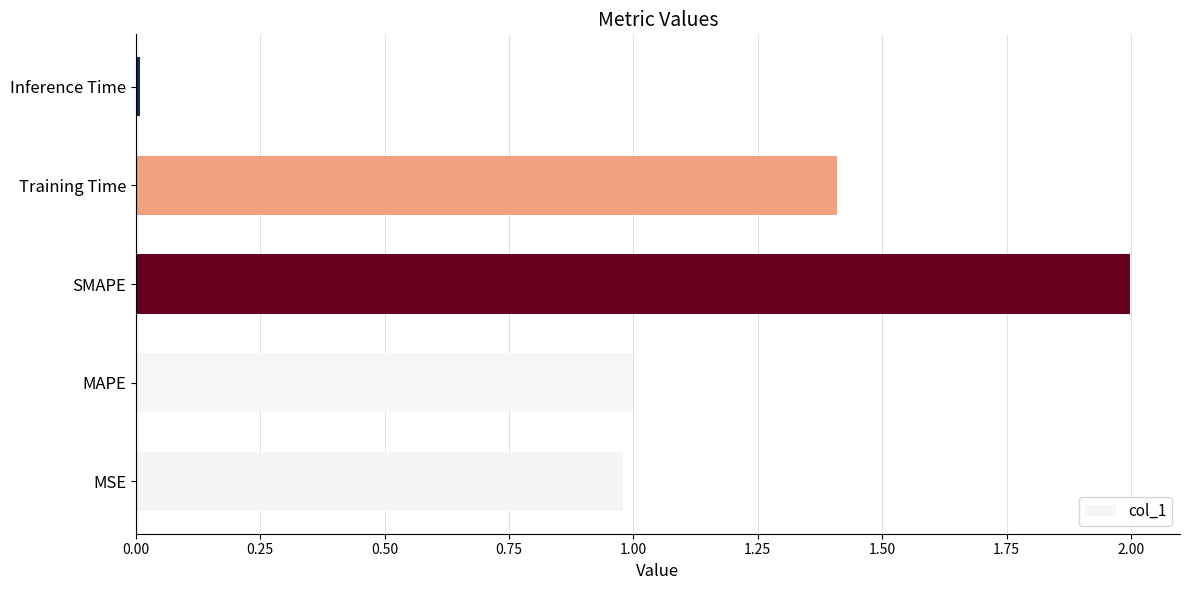

List the labels in order of value, smallest first.

Inference Time, MSE, MAPE, Training Time, SMAPE